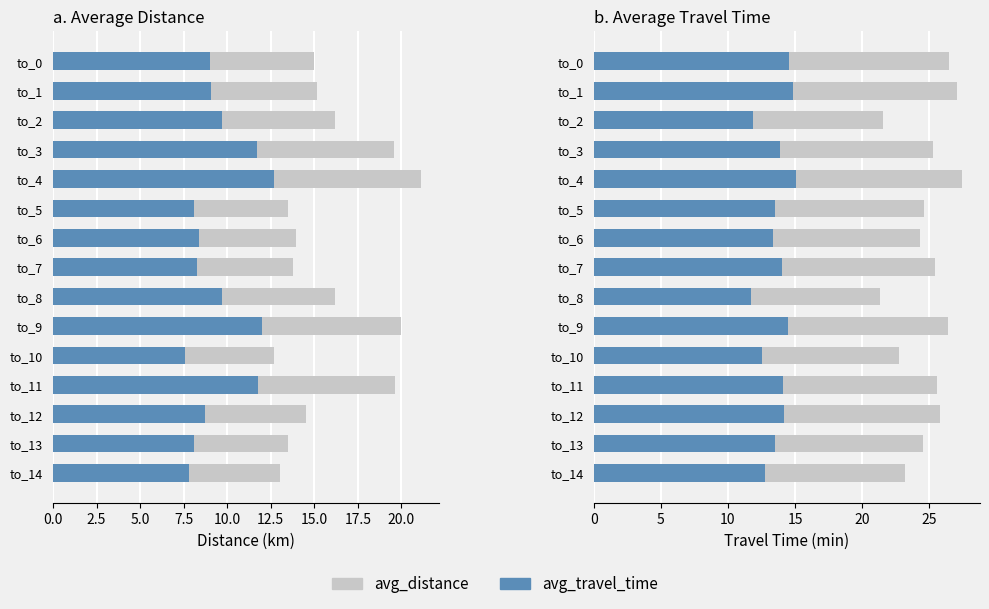

What is the maximum value shown in the chart?

27.4